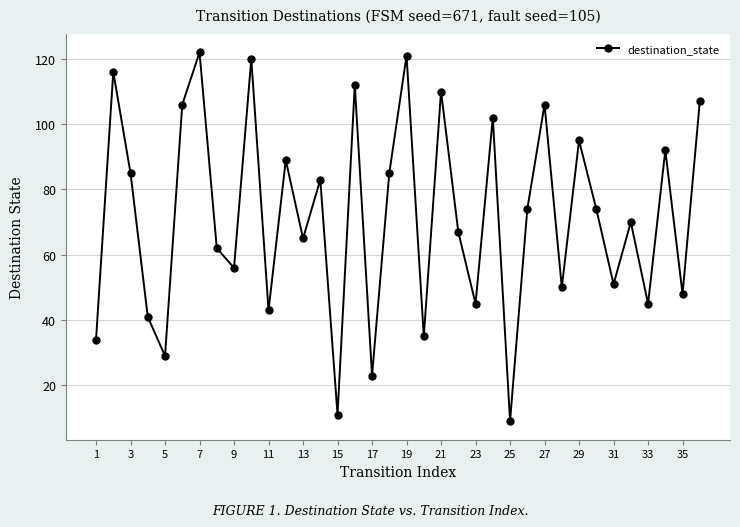

How many data points are less than 74?

18